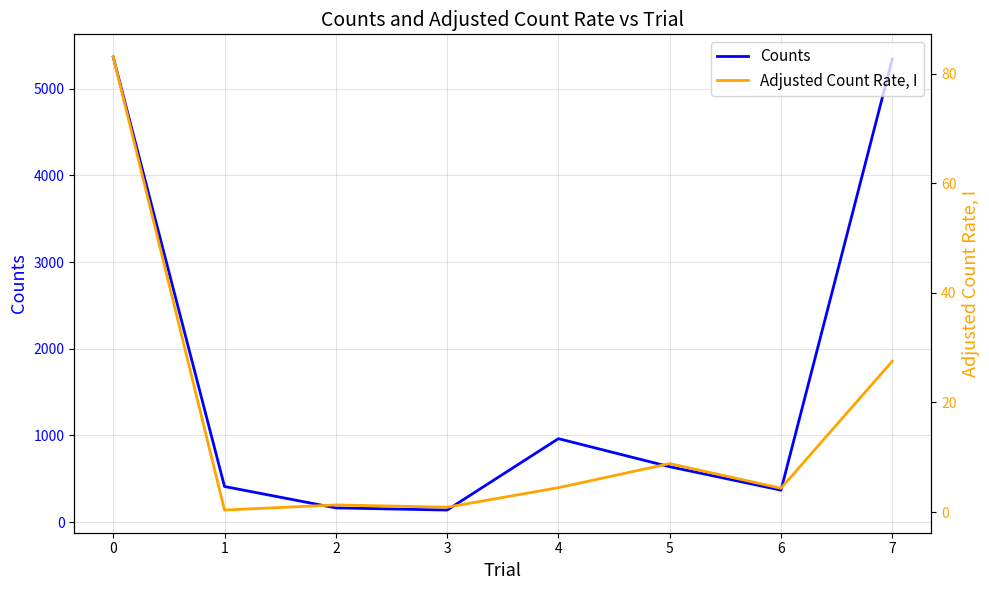

At which category does Counts reach its first local peak?

4